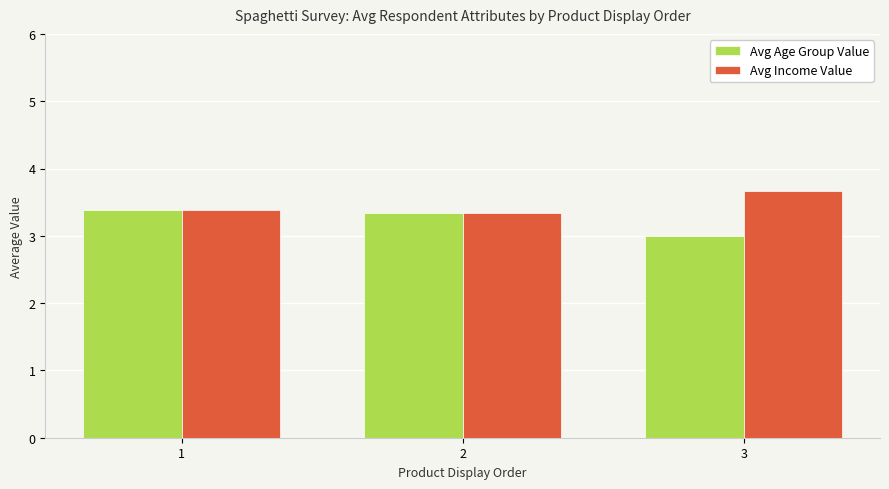

What is the highest value of the Avg Income Value series?

3.7